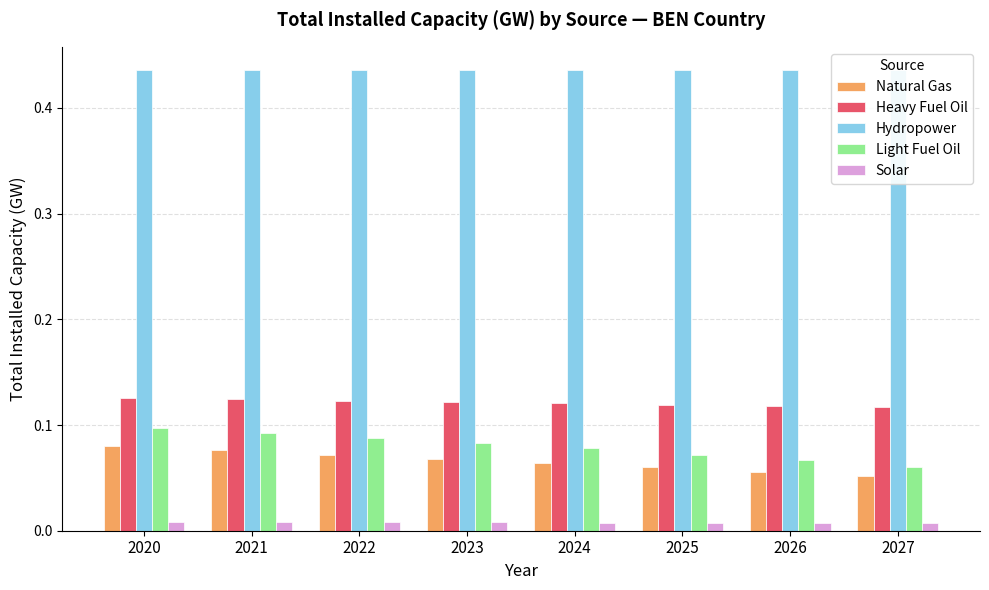

True or false: Heavy Fuel Oil has a value of 0.2 at 2026.

False